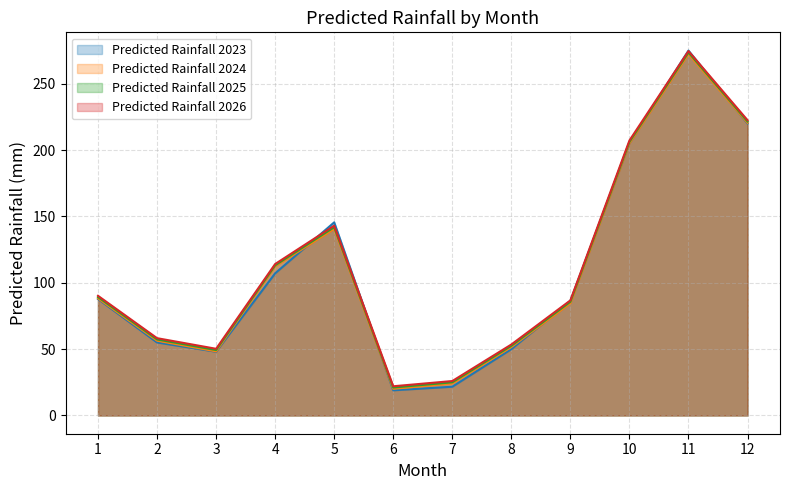

True or false: Predicted Rainfall 2025 and Predicted Rainfall 2024 cross at least once.

False